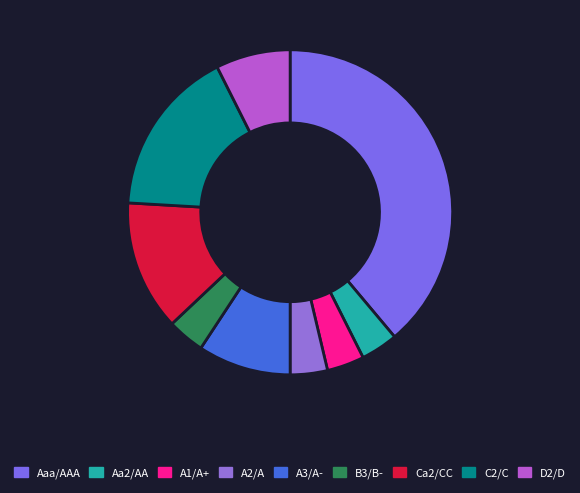

Rank the categories by value from lowest to highest.

Aa2/AA, A1/A+, A2/A, B3/B-, D2/D, A3/A-, Ca2/CC, C2/C, Aaa/AAA